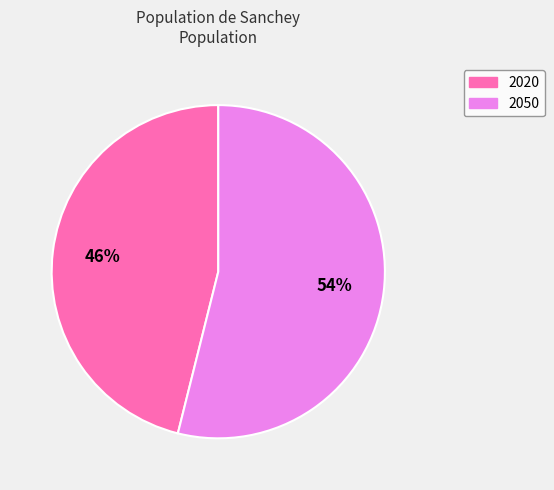

Which has a higher value, 2050 or 2020?

2050